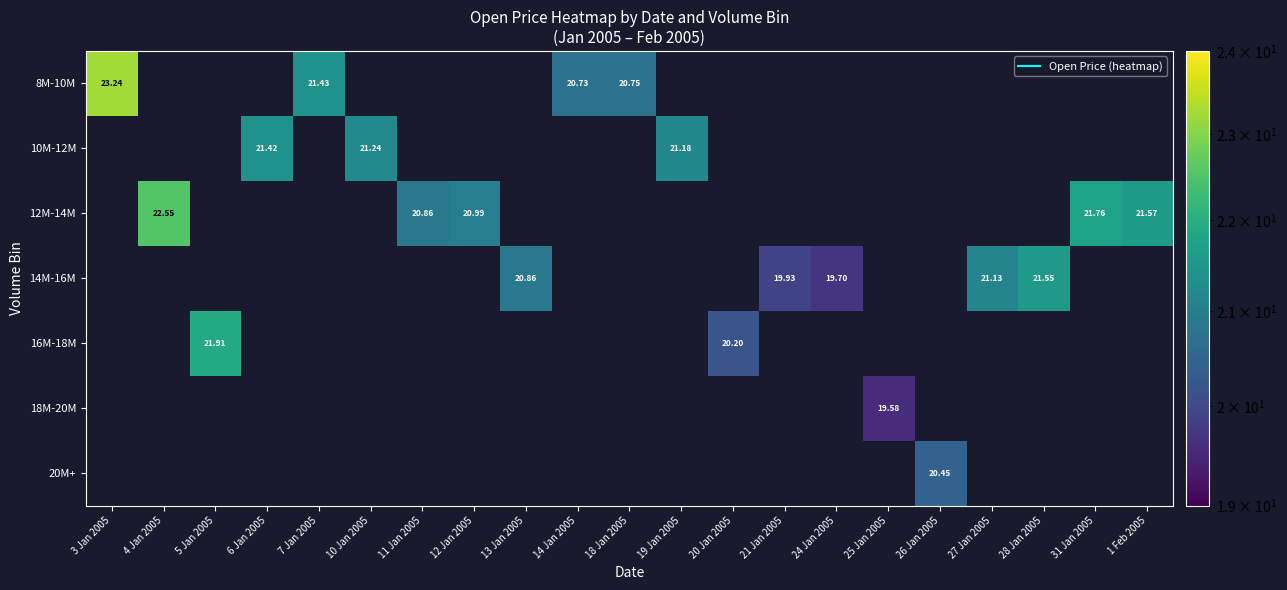

What is the maximum value for 12M-14M?

22.6